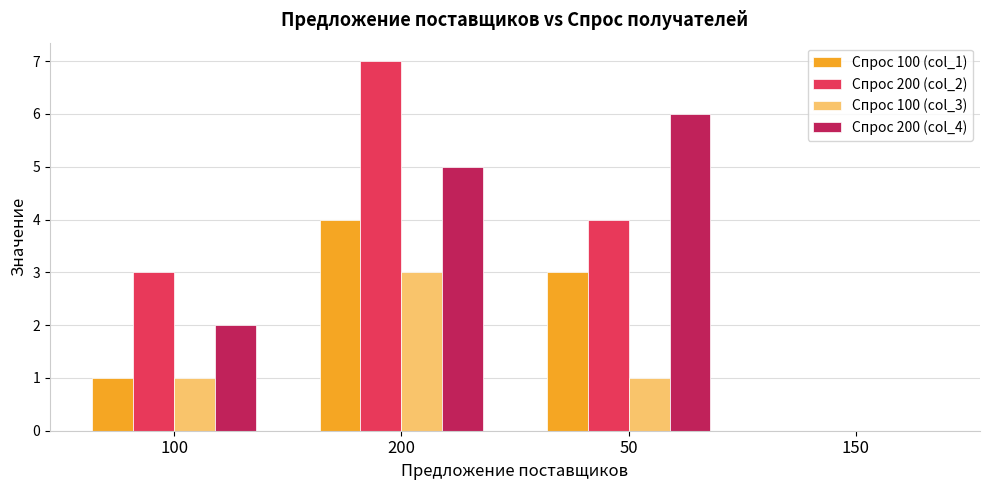

At which category is the sum across all series the highest?

200